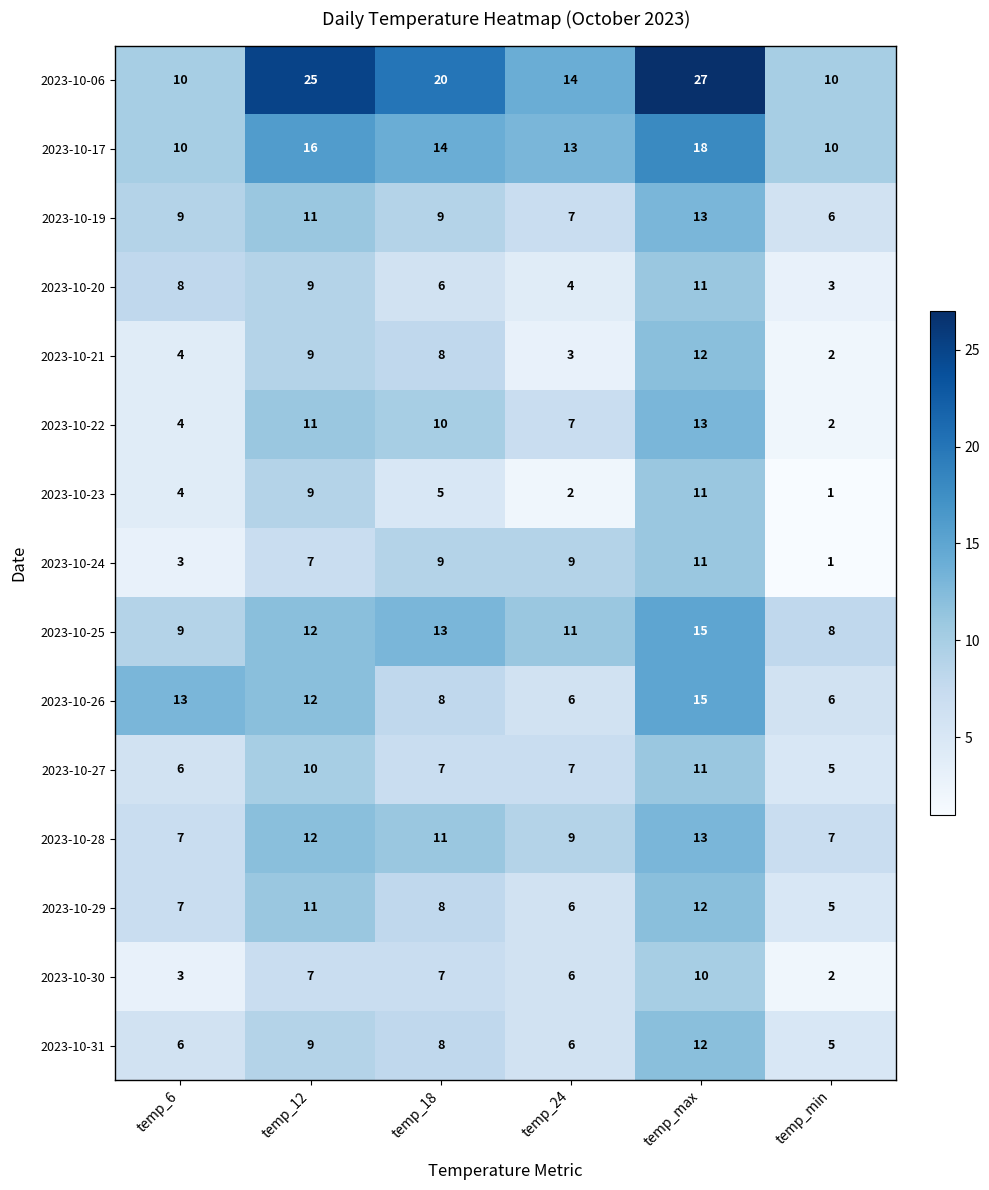

Which series has the largest total across all categories?

2023-10-06